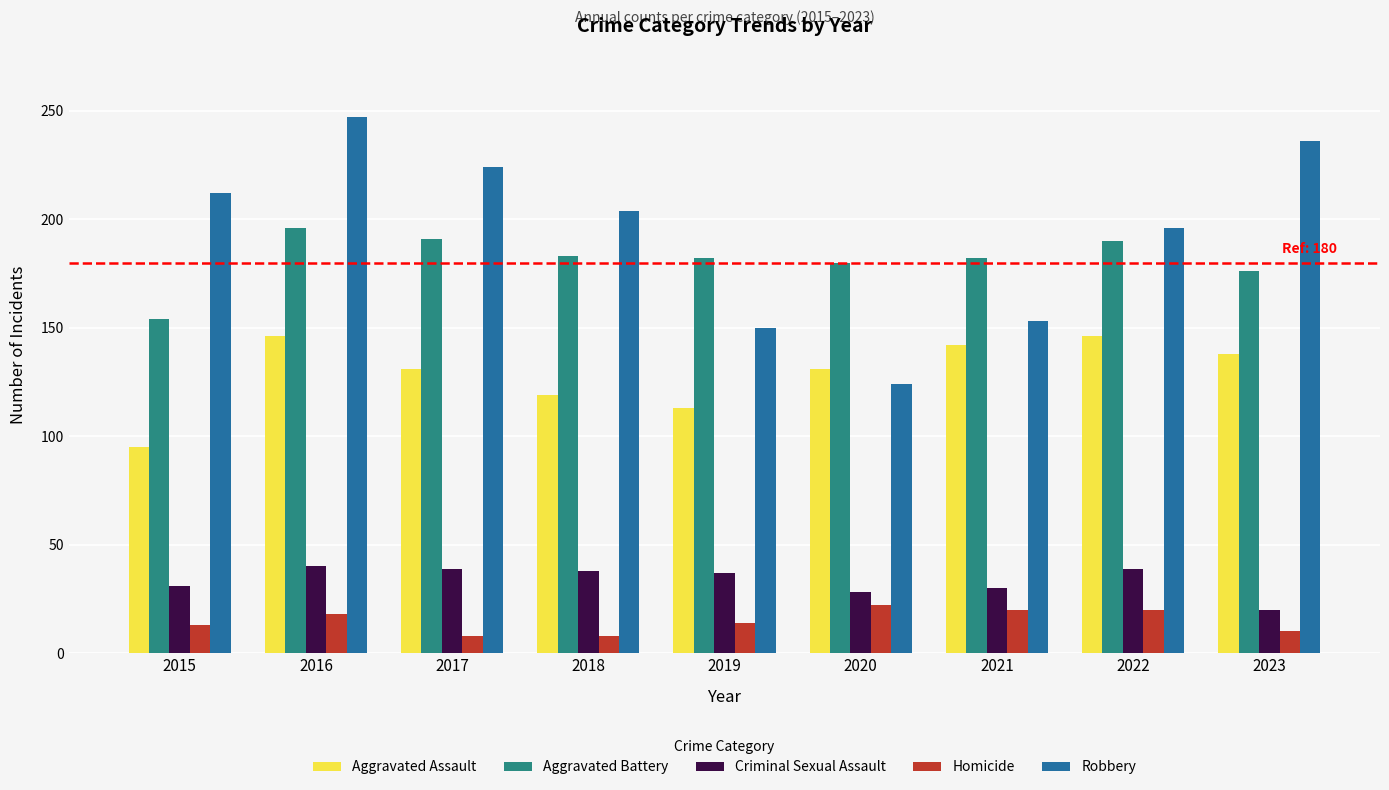

Which category has the lowest value in the Robbery series?

2020